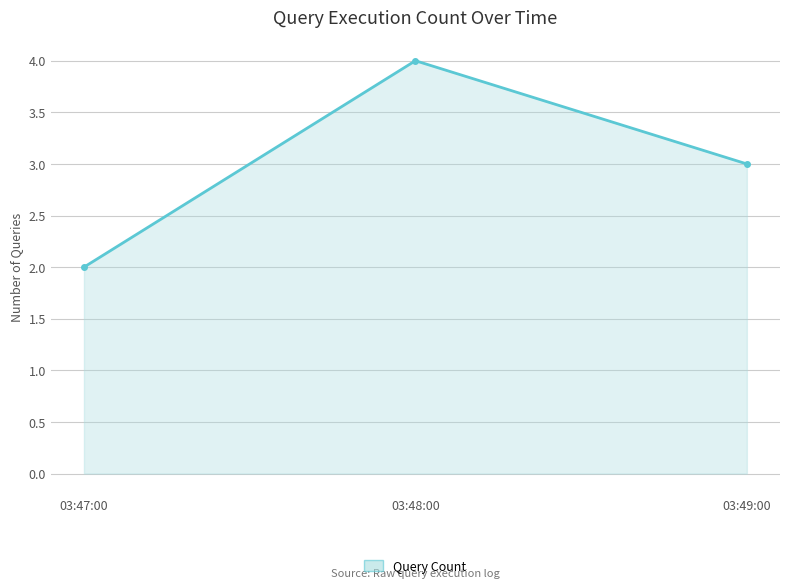

What is the sum of all values?

9